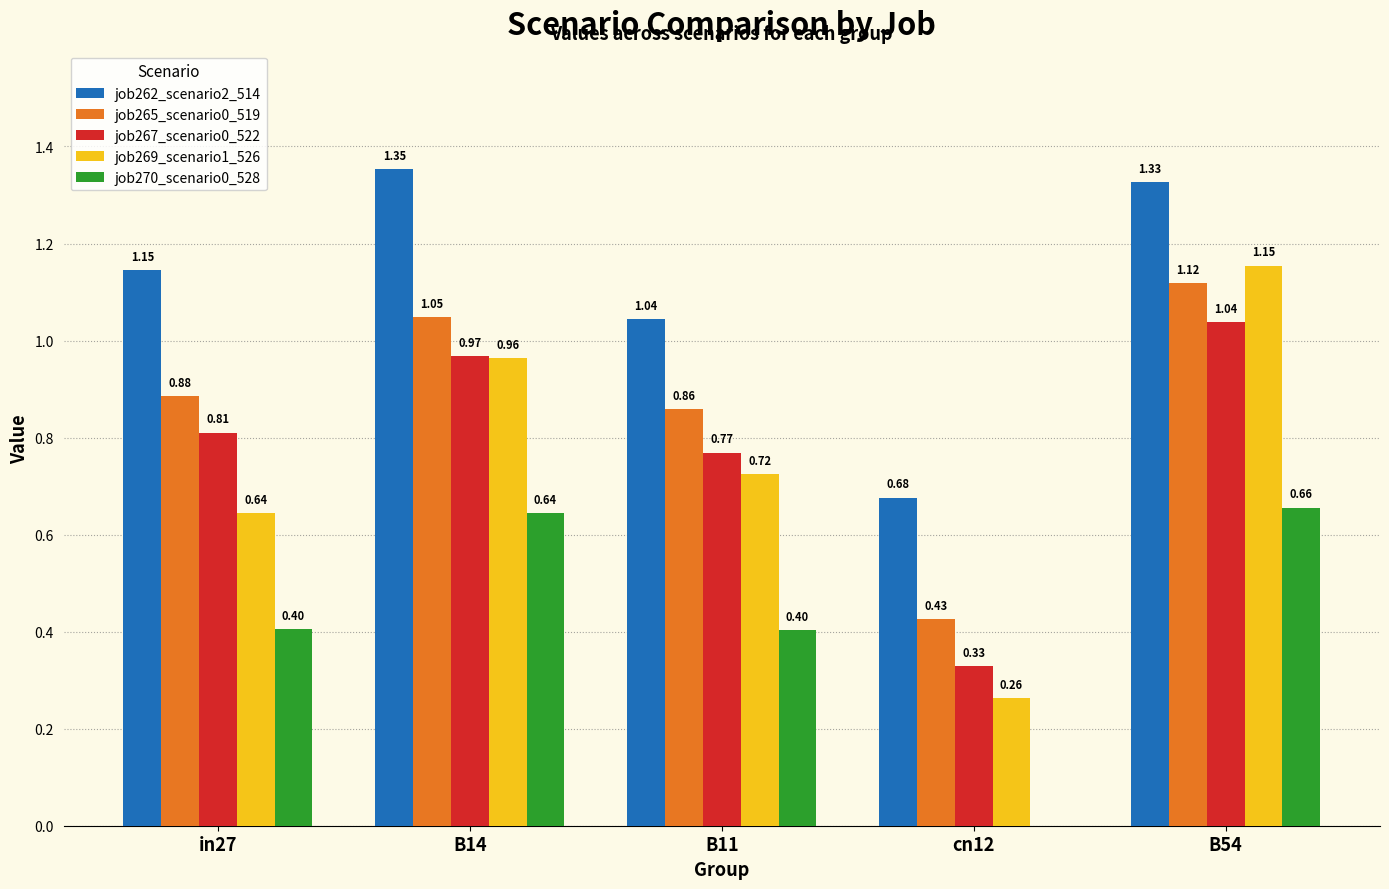

What is the total value across all series at B11?

3.8